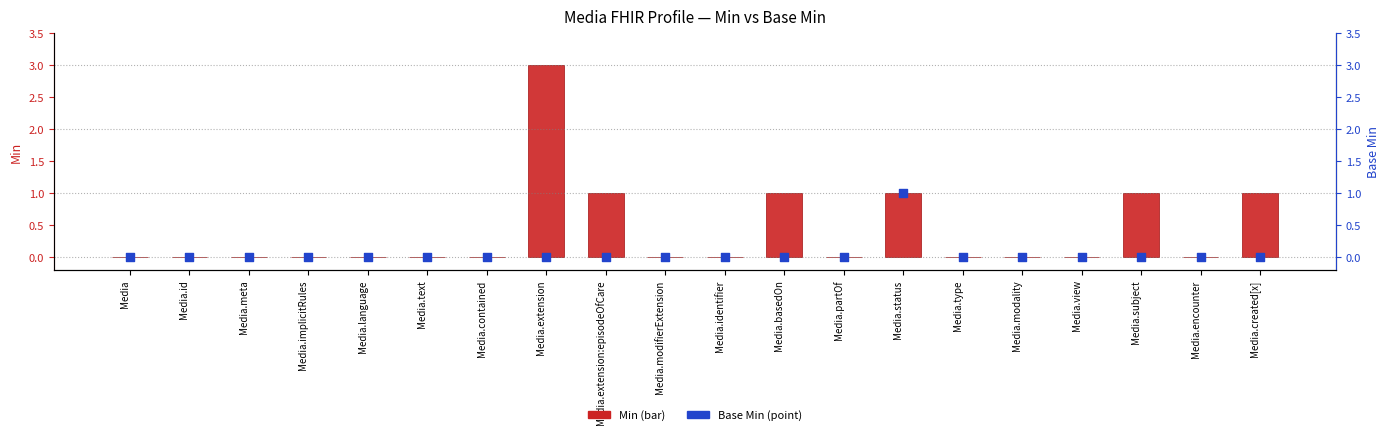

Which series contains the lowest Y value?

Min